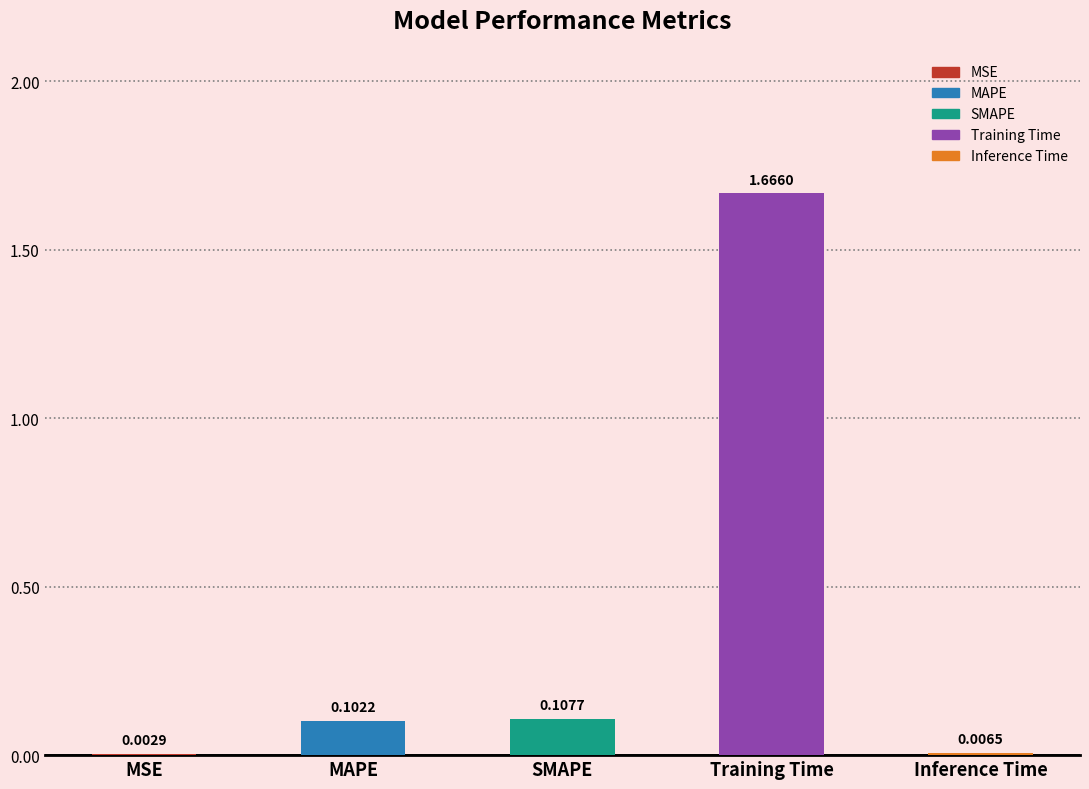

Reading left to right, transcribe all the data shown in this chart.

MSE=0.0	MAPE=0.1	SMAPE=0.1	Training Time=1.7	Inference Time=0.0